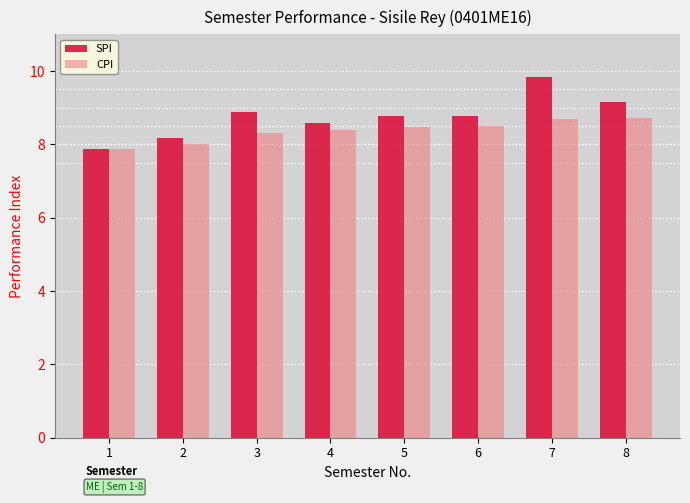

What is the value of the CPI bar at the 3rd from the left?

8.3